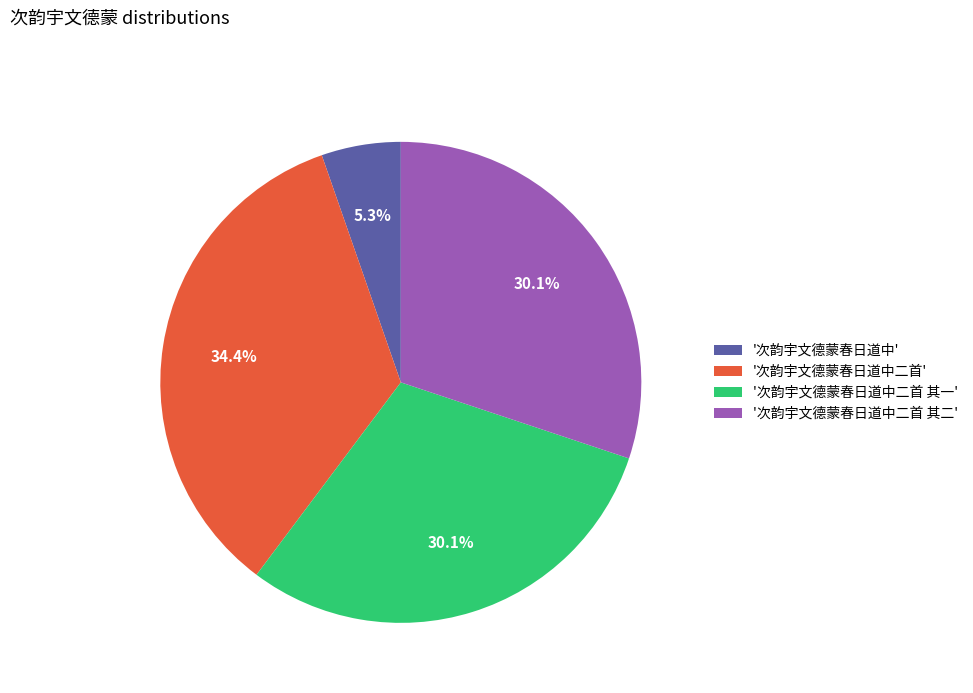

Which has a higher value, '次韵宇文德蒙春日道中' or '次韵宇文德蒙春日道中二首 其一'?

'次韵宇文德蒙春日道中二首 其一'